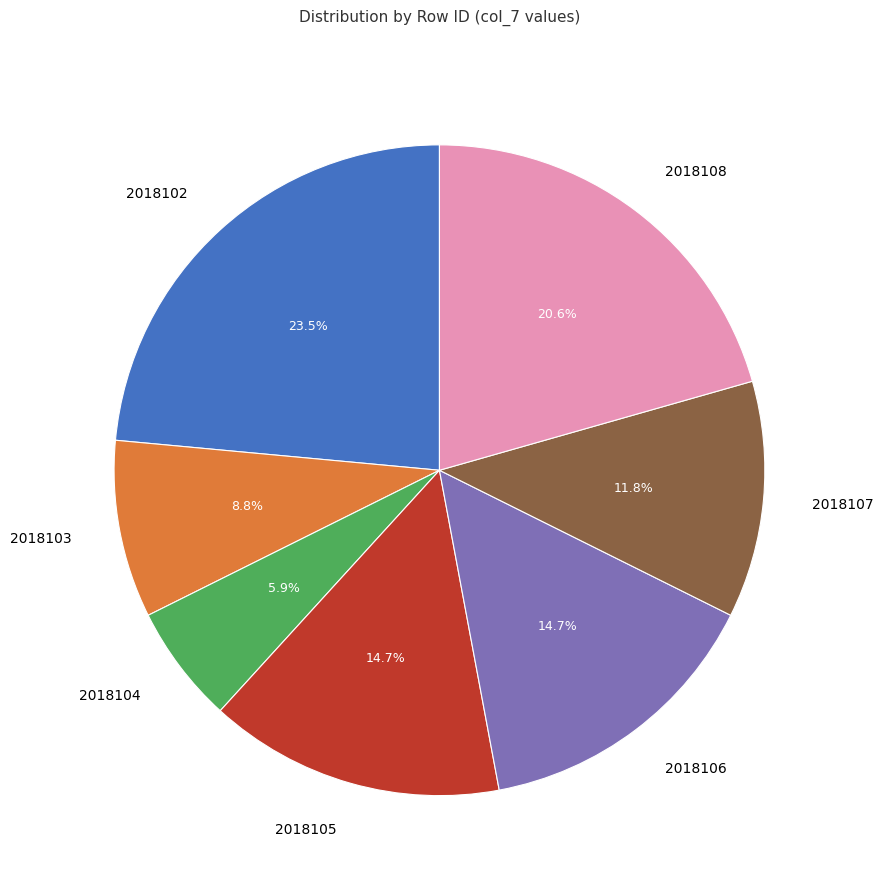

Is it true that 2018102 is 13% of the pie?

False